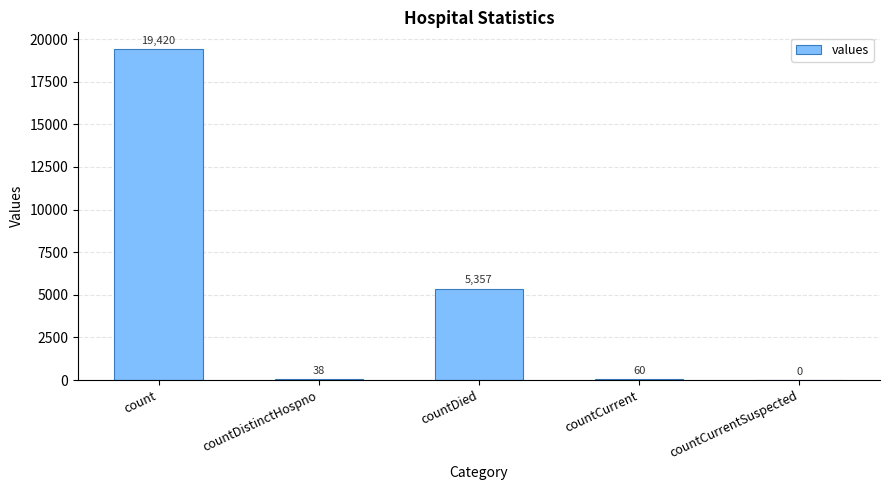

Which category has the highest value across all series?

count